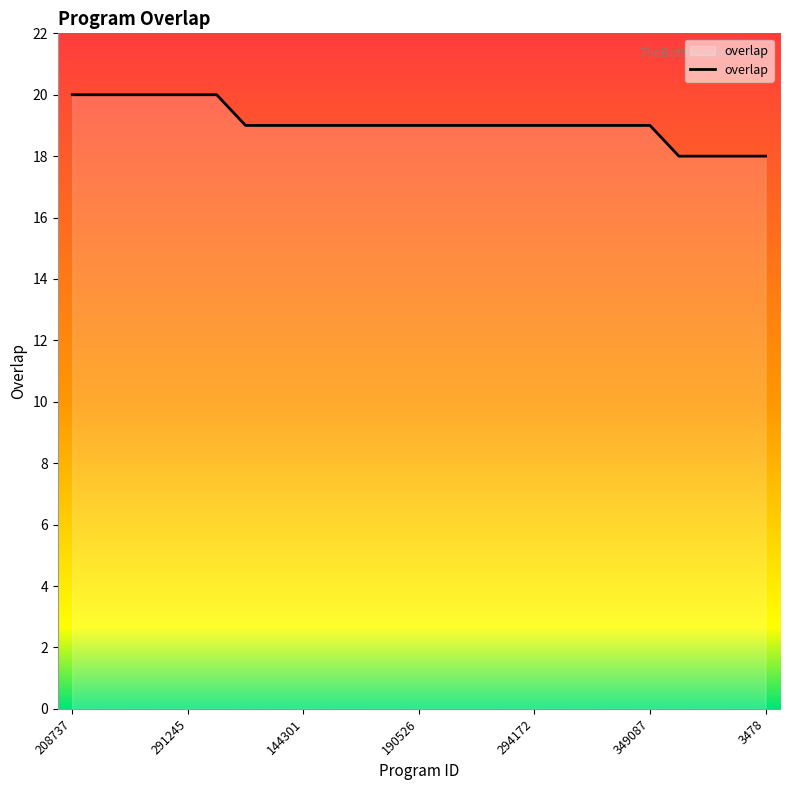

What is the smallest value displayed?

18